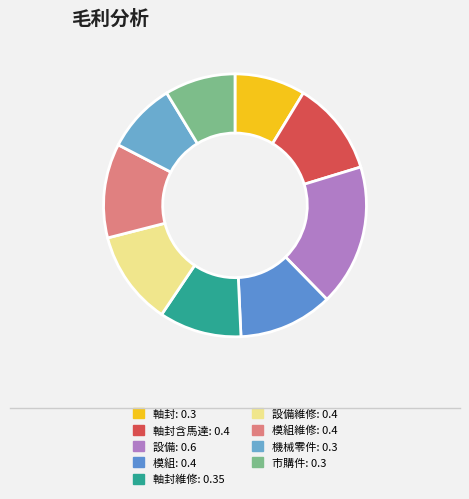

How many segments does this pie chart have?

9